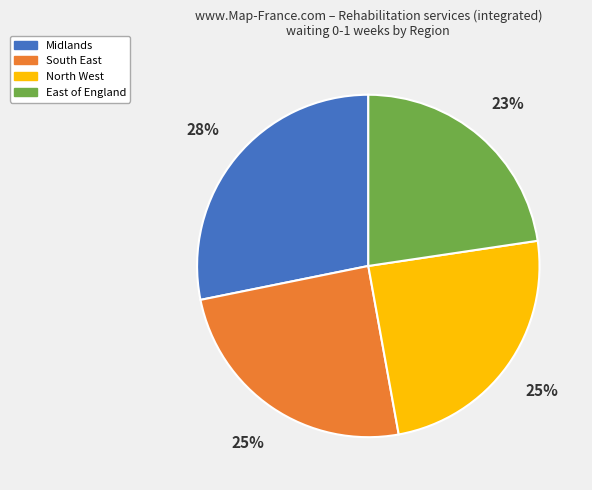

Is the sum of East of England and North West greater than half?

No